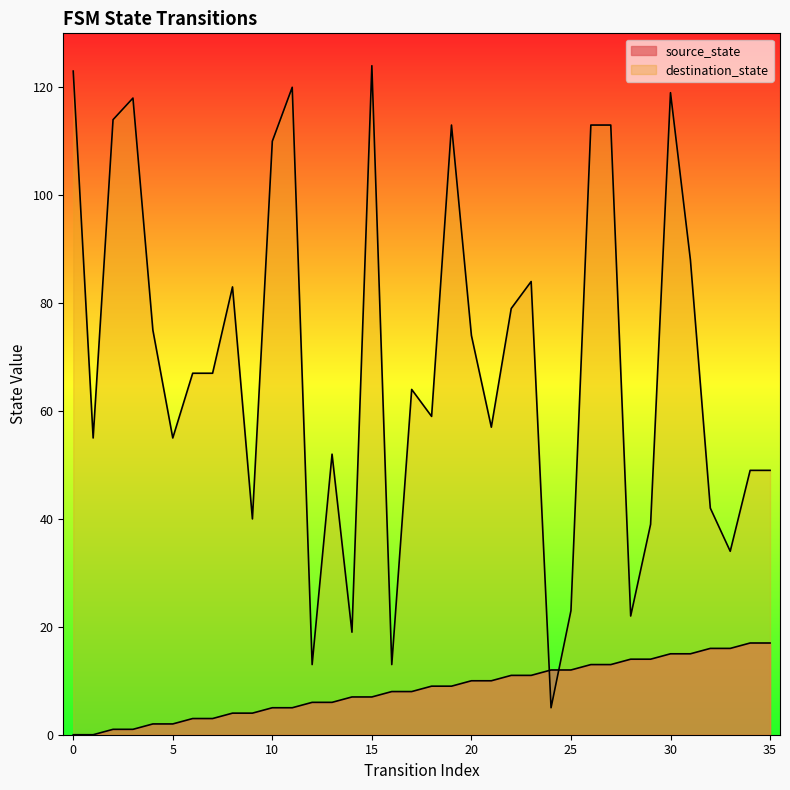

True or false: source_state and destination_state cross at least once.

True